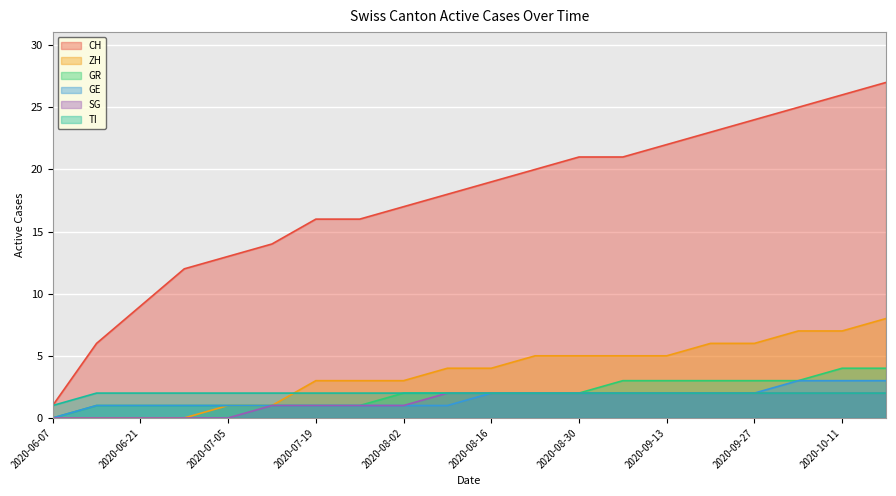

True or false: GR has more than 2 points higher than both neighbors.

False